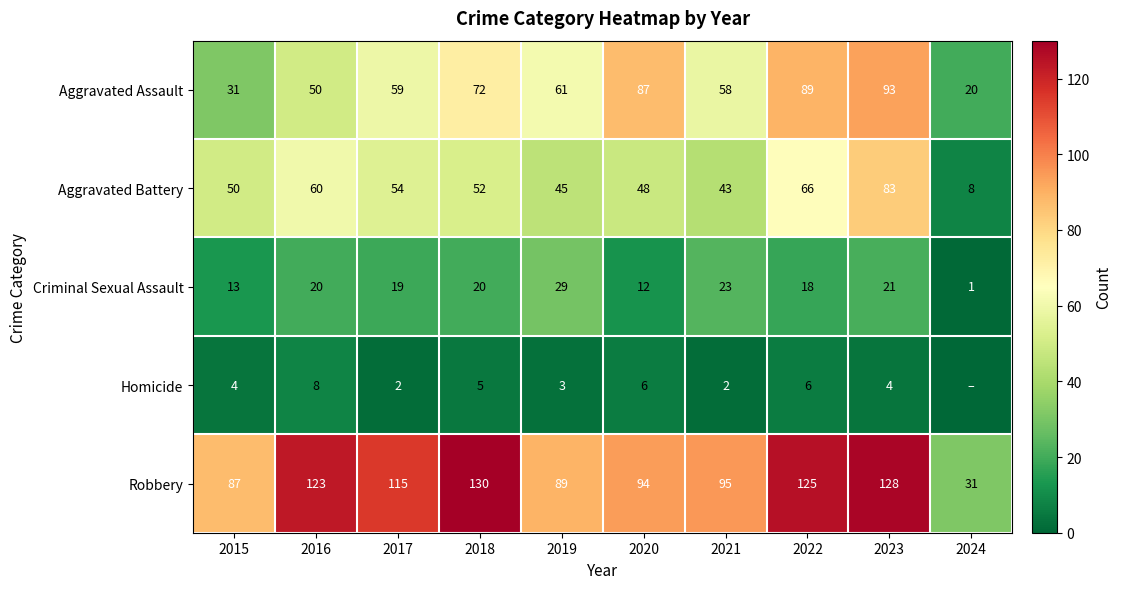

Where does the Aggravated Assault series first go above 61?

2018